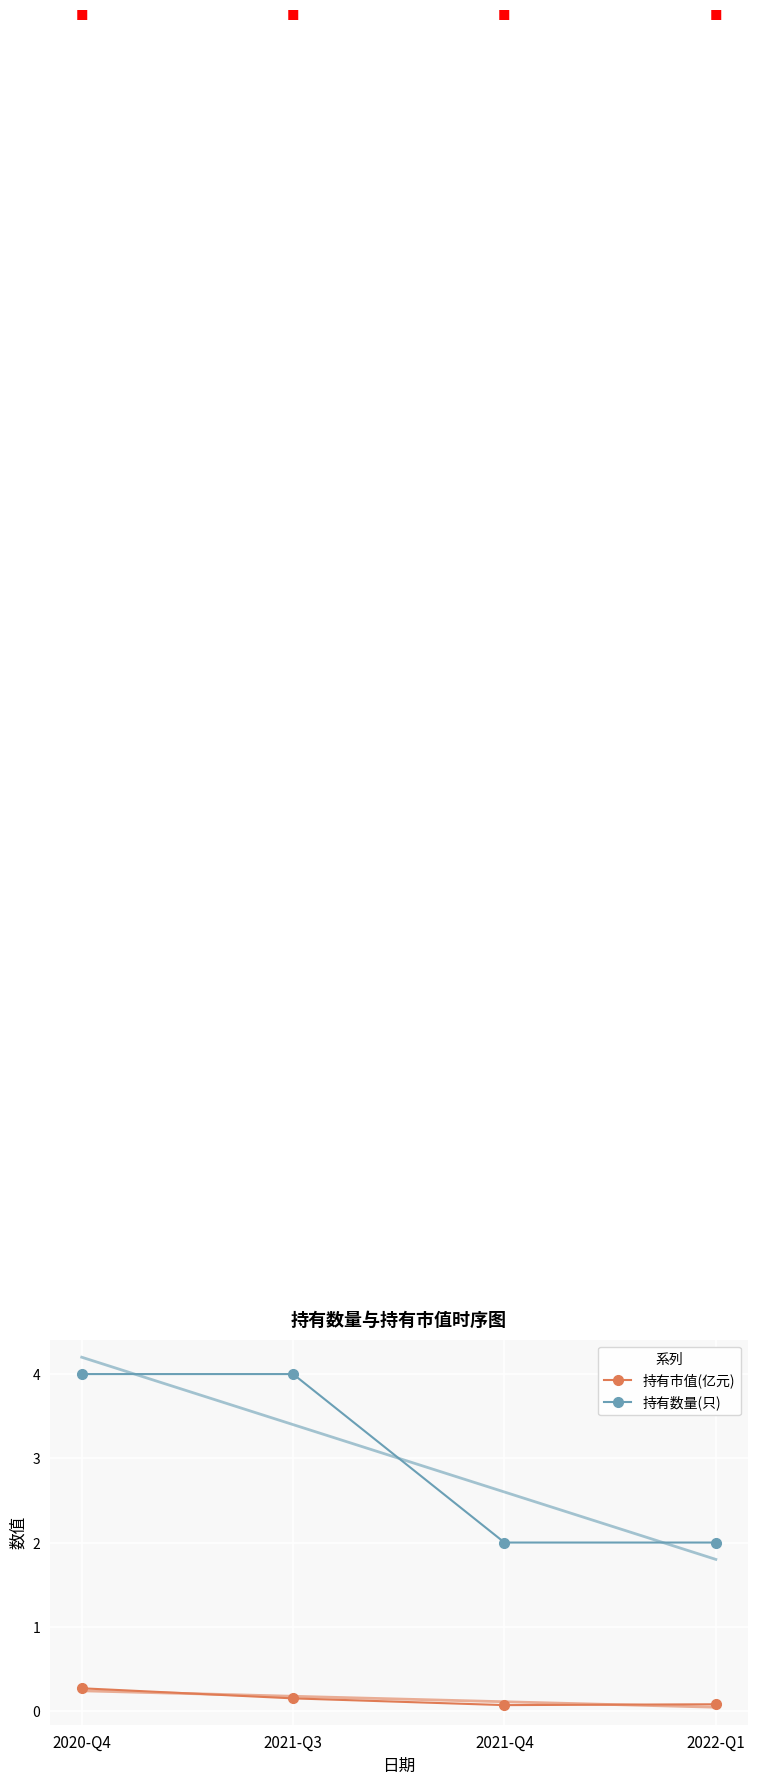

Reading right to left, transcribe all the data shown in this chart.

持有市值(亿元): 0.1	0.1	0.1	0.3
持有数量(只): 2.0	2.0	4.0	4.0